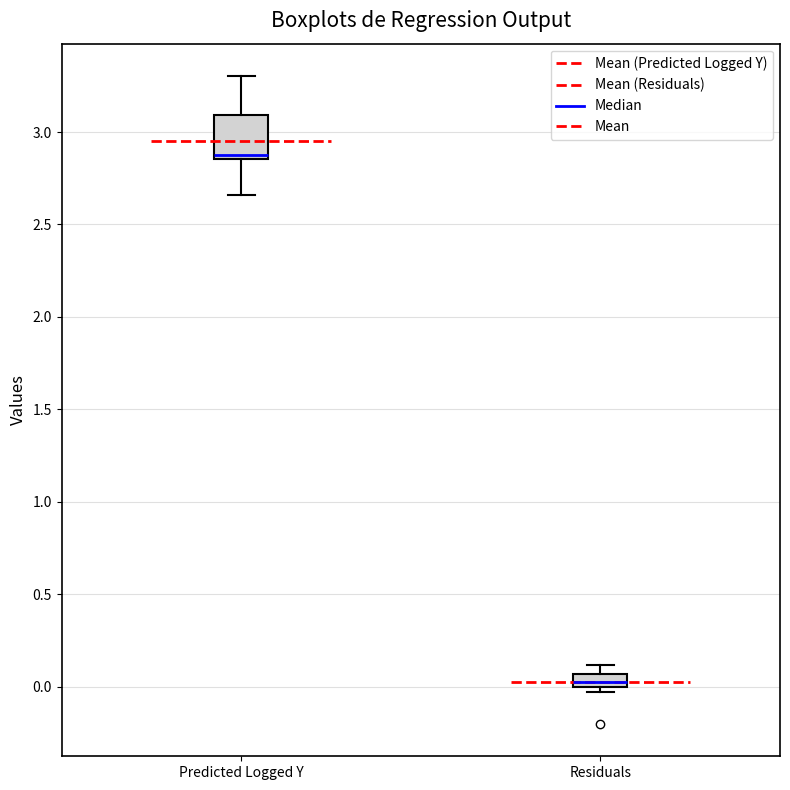

Which box has the lowest median line?

Residuals